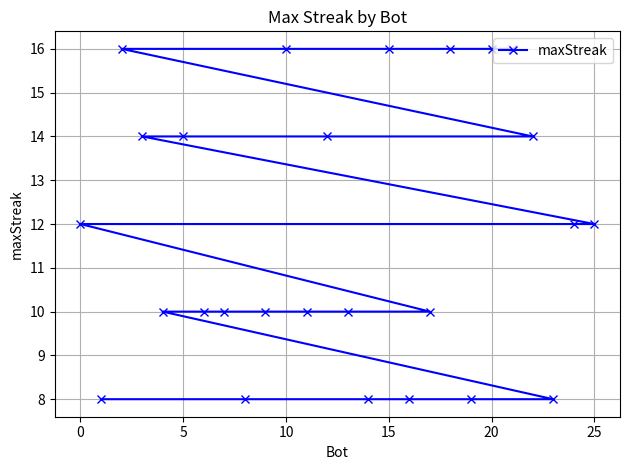

What is the minimum value shown in the chart?

8